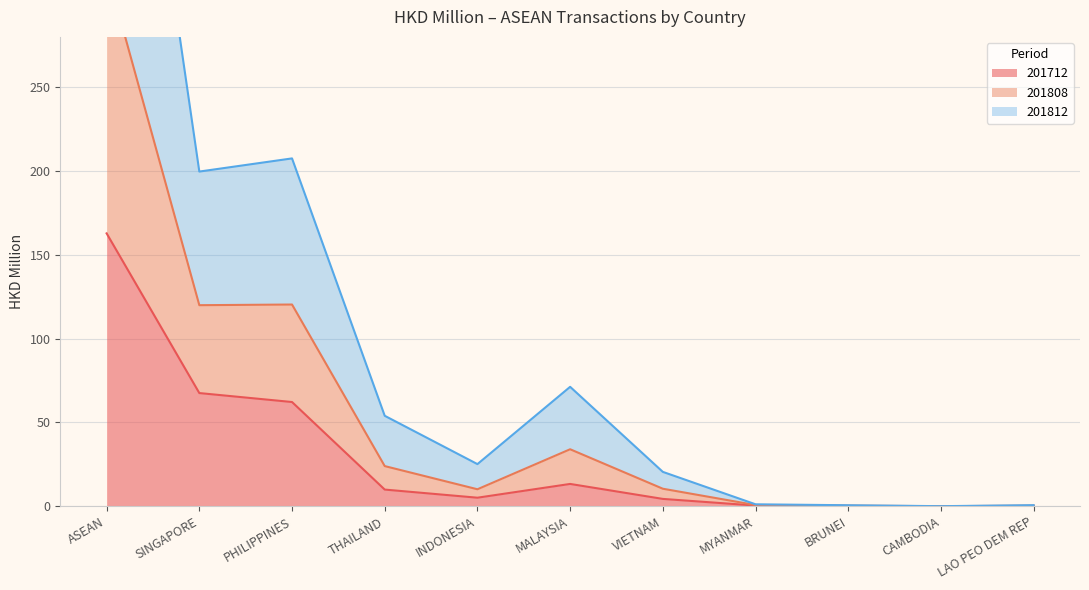

List the labels in order of 201808 value, largest first.

ASEAN, PHILIPPINES, SINGAPORE, MALAYSIA, THAILAND, INDONESIA, VIETNAM, MYANMAR, LAO PEO DEM REP, BRUNEI, CAMBODIA